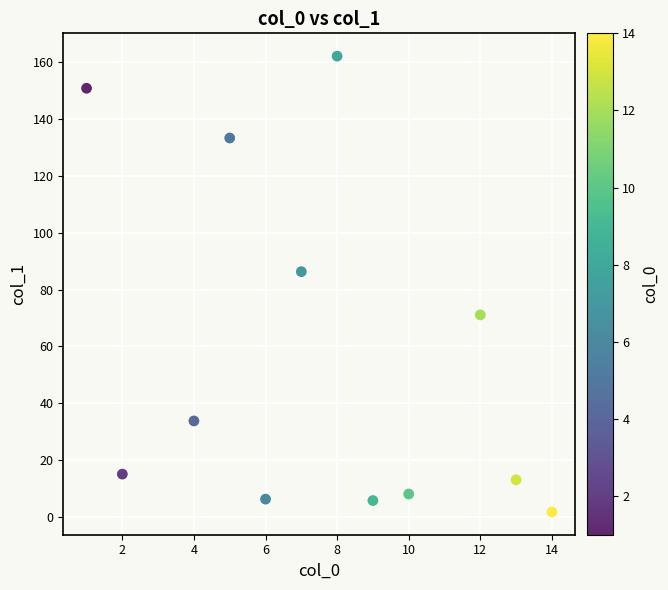

What is the range of X values (max minus min)?

13.0